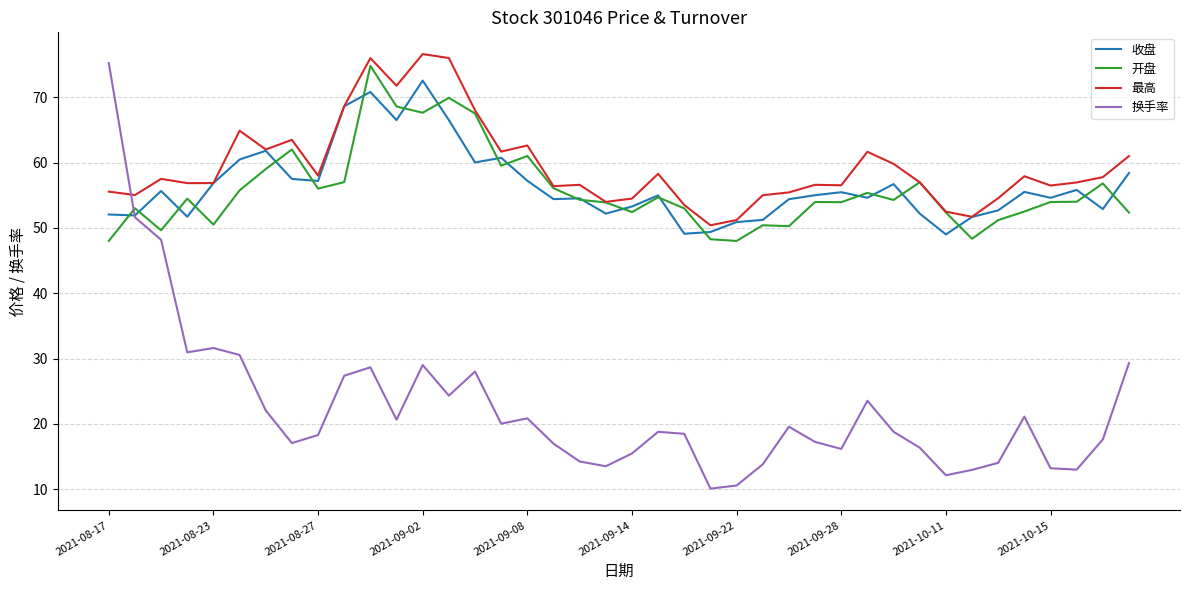

Which series has the largest range (max minus min)?

换手率